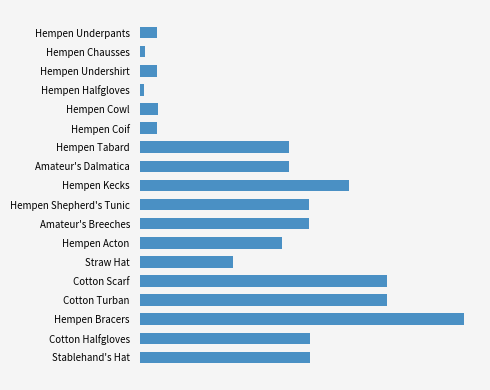

Are the bars horizontal?

Yes